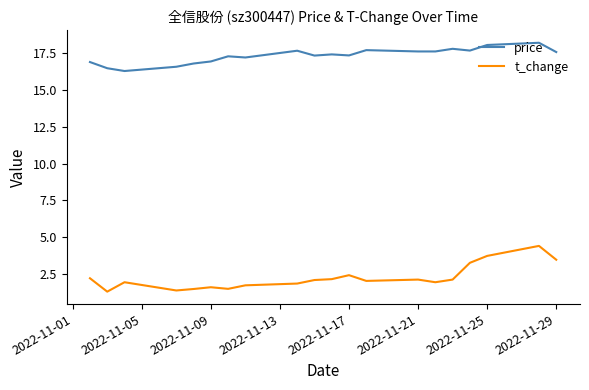

Rank the series by their maximum value, from lowest to highest.

t_change, price